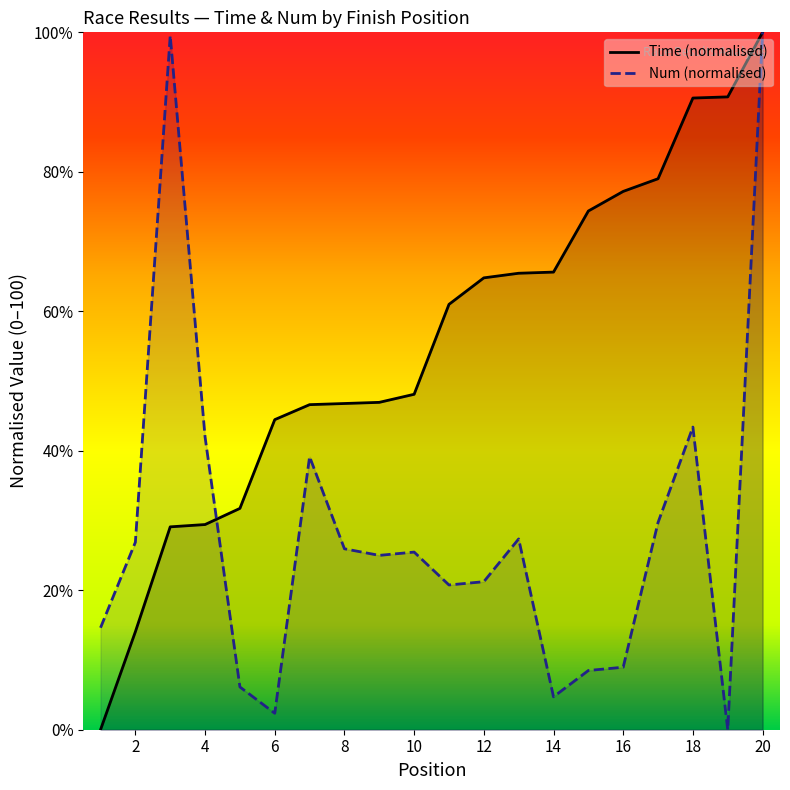

At which category is the sum across all series the highest?

20